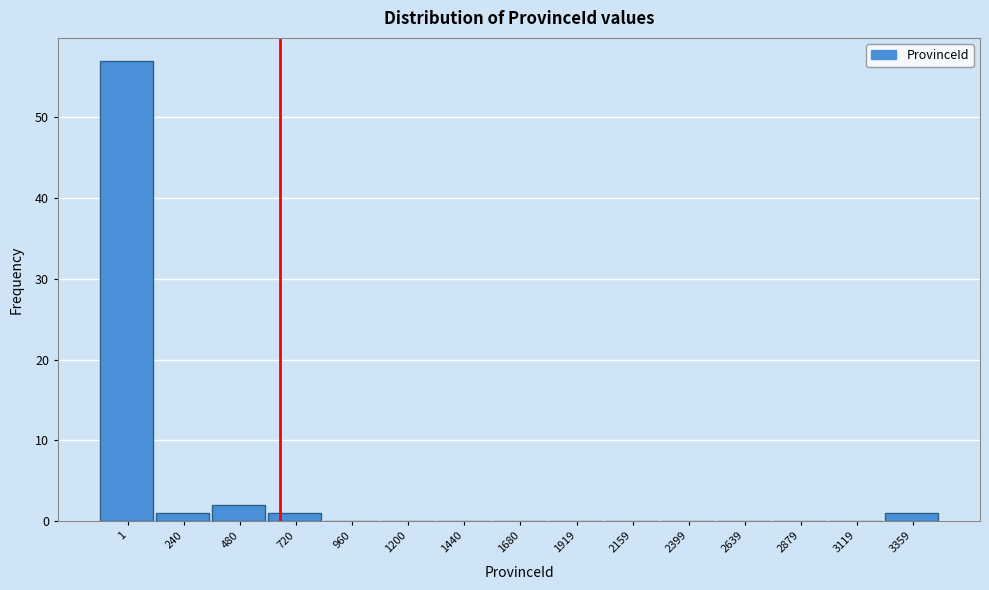

Reading left to right, extract all data points from this chart.

1=57	240=1	480=2	720=1	960=0	1200=0	1440=0	1680=0	1919=0	2159=0	2399=0	2639=0	2879=0	3119=0	3359=1